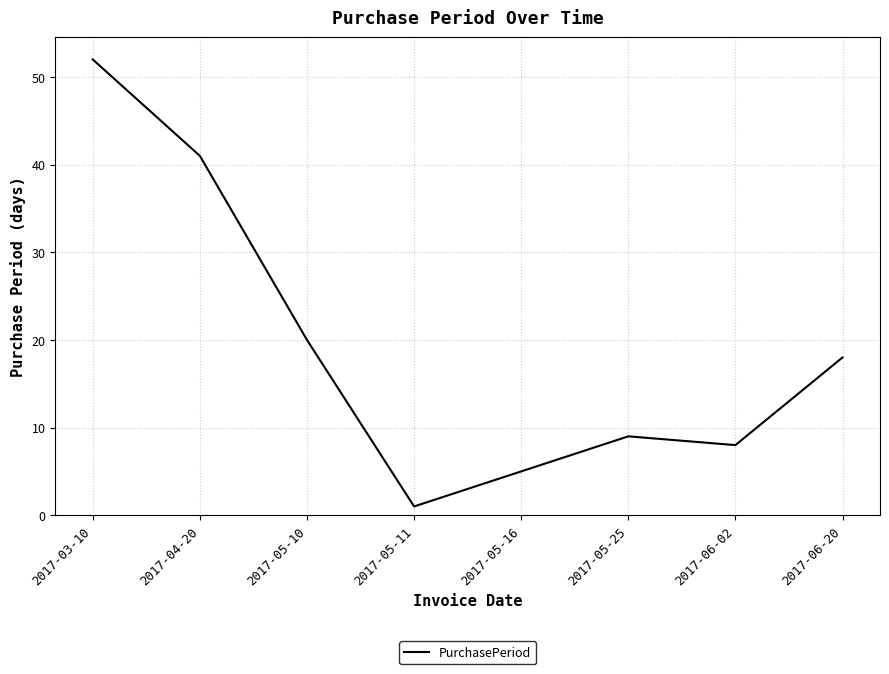

What is the average value?

19